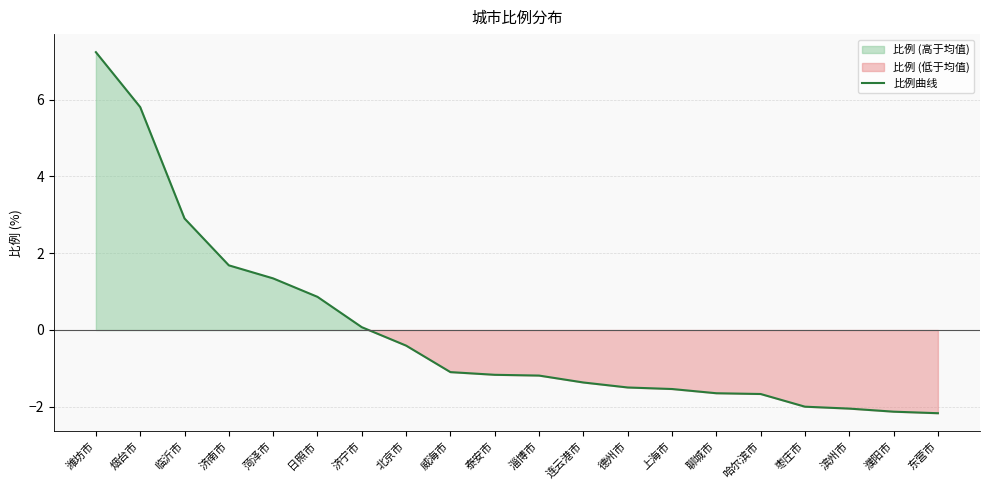

At which category does the chart reach its minimum across all series?

东营市